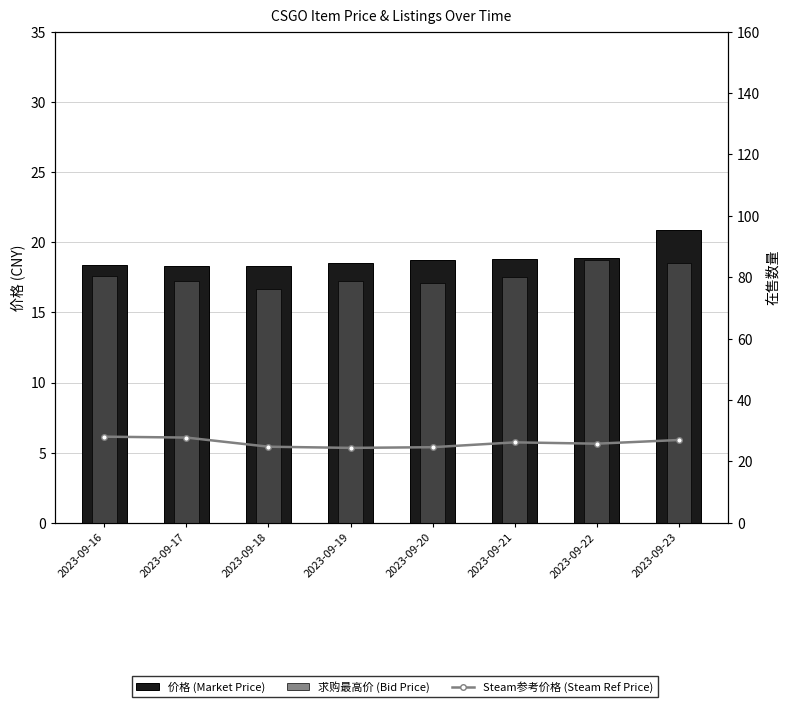

Between 2023-09-19 and 2023-09-20, which is larger?

2023-09-20